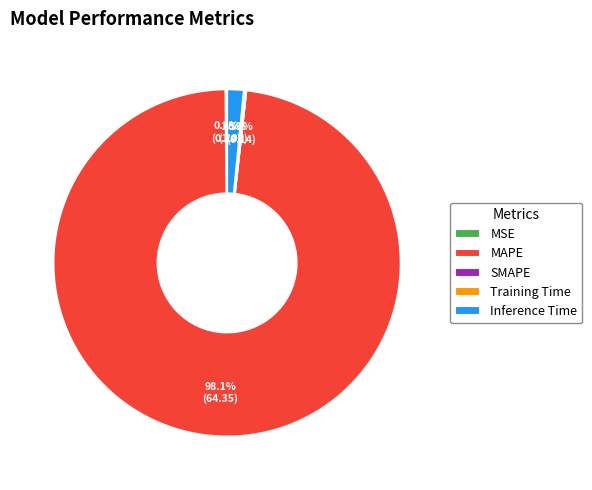

Which has a higher value, MAPE or Inference Time?

MAPE